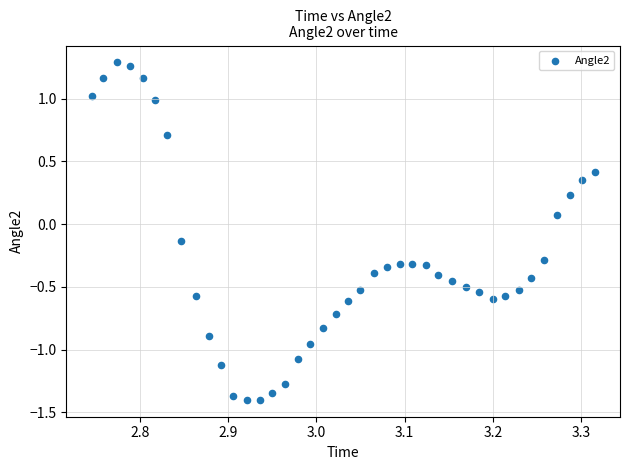

What is the range of X values (max minus min)?

0.6